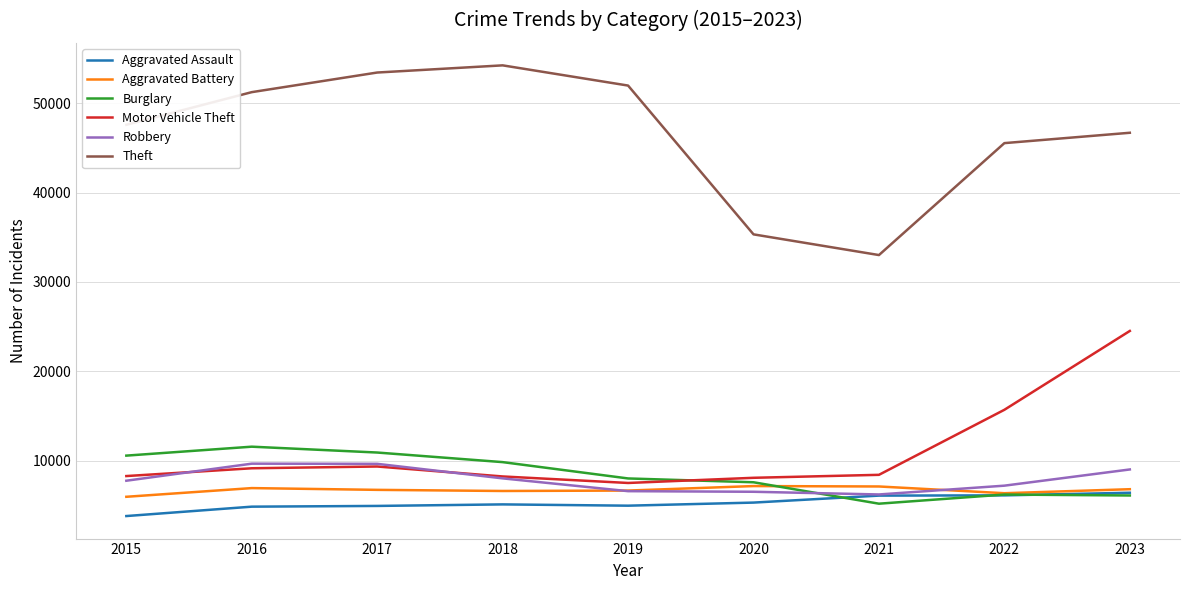

True or false: Burglary and Theft cross at least once.

False